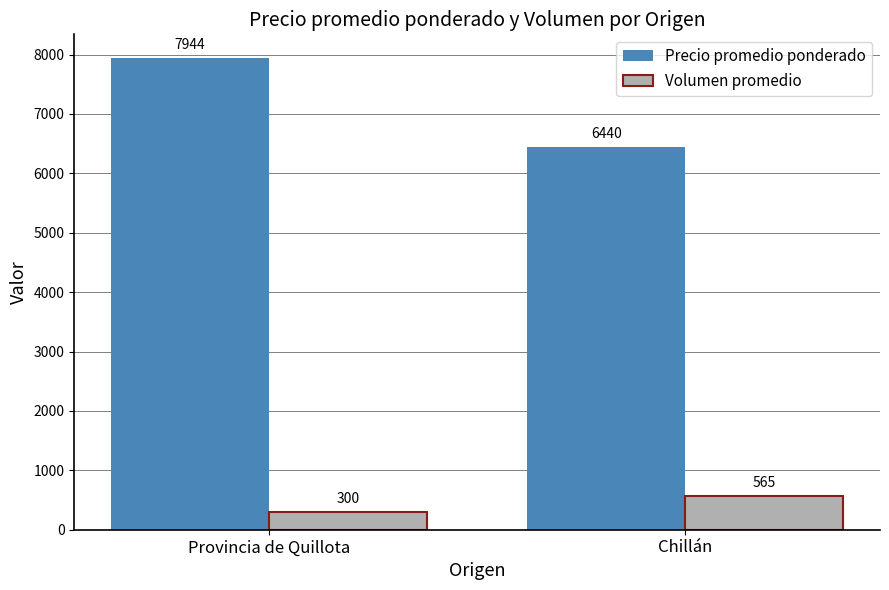

What is the label of the 2nd bar from the right?

Provincia de Quillota